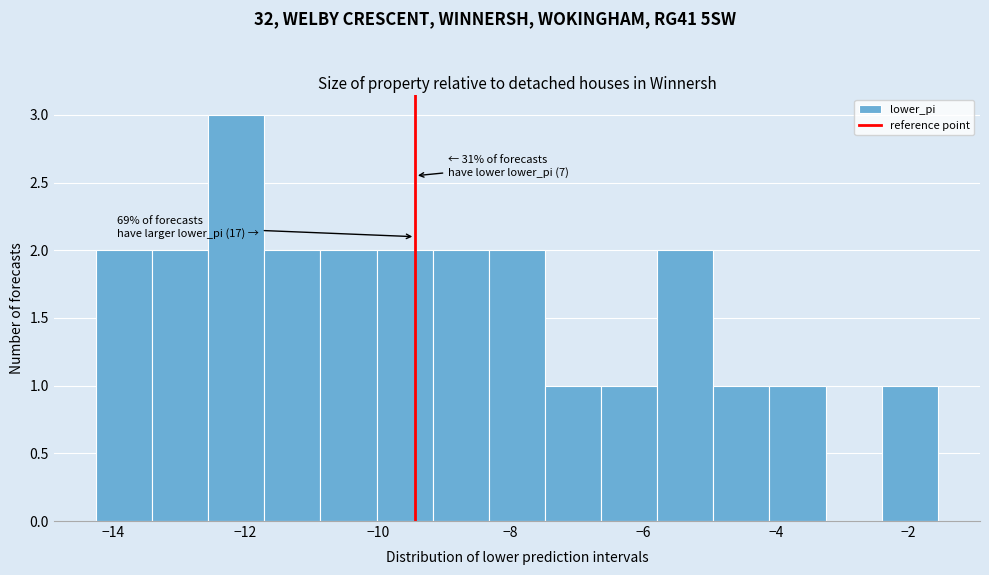

Over which range of the x-axis is the bar tallest?

-12.6 to -11.8